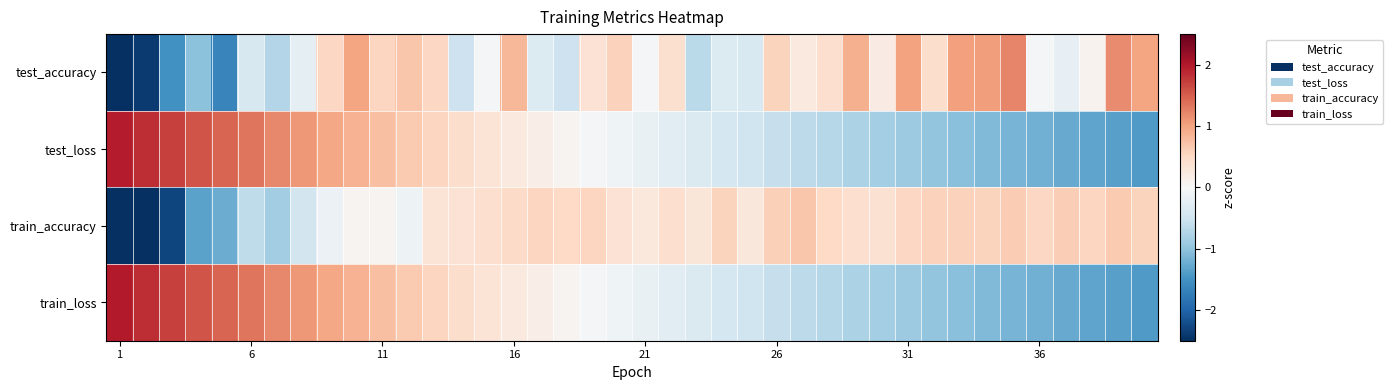

What is the maximum value shown in the chart?

2.0